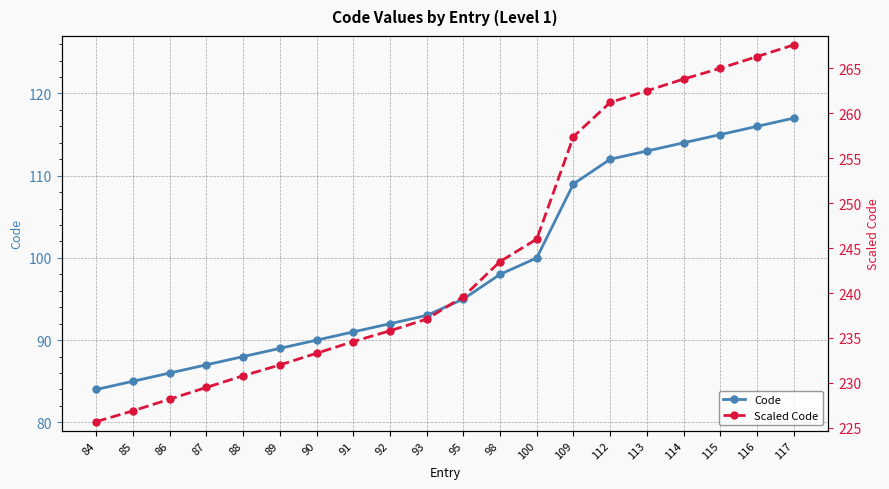

What is the difference between the highest and lowest values at 113?

149.5